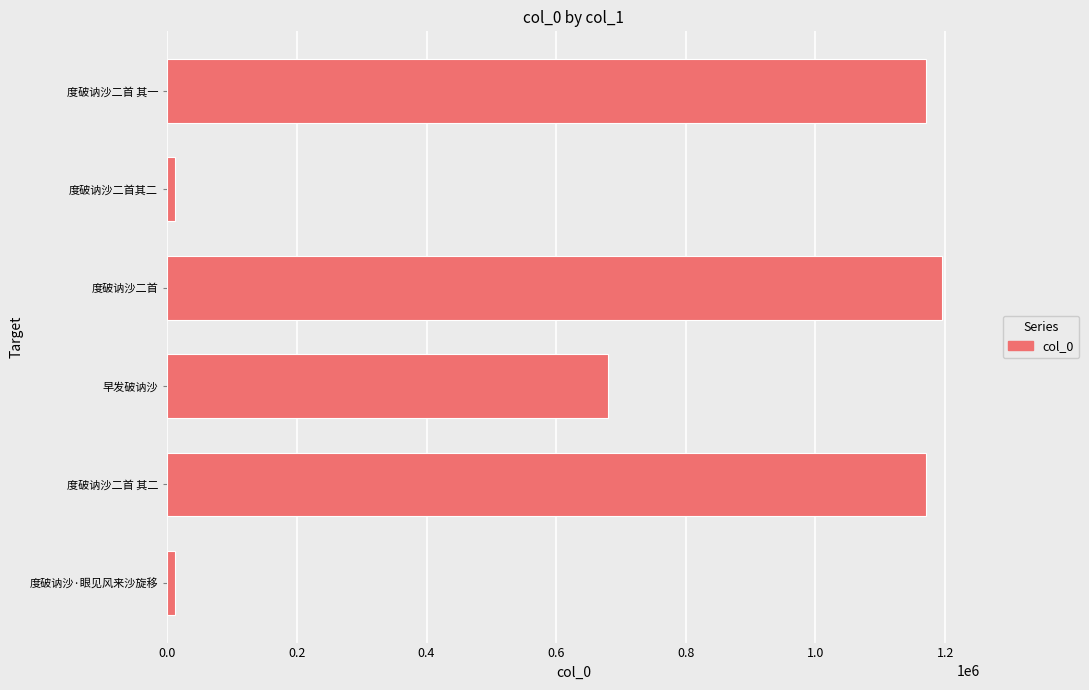

What is the ratio of the value at 早发破讷沙 to the value at 度破讷沙二首 其二?

0.6